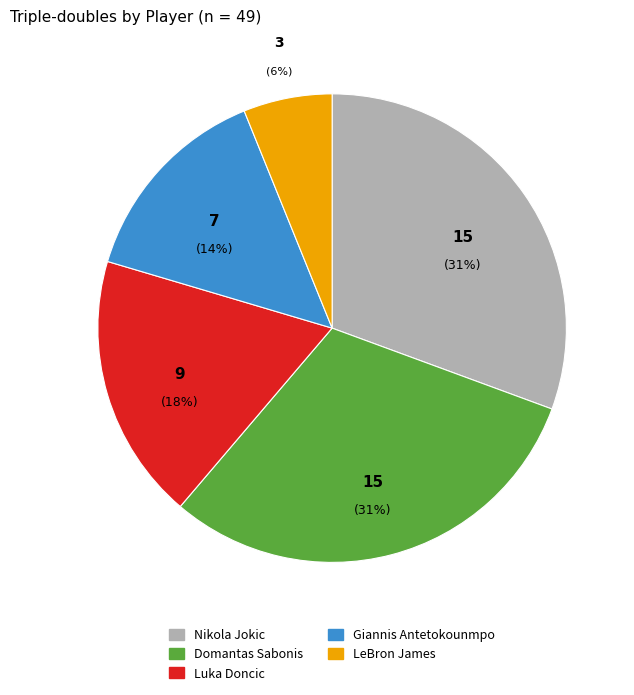

Count the number of slices in the pie.

5